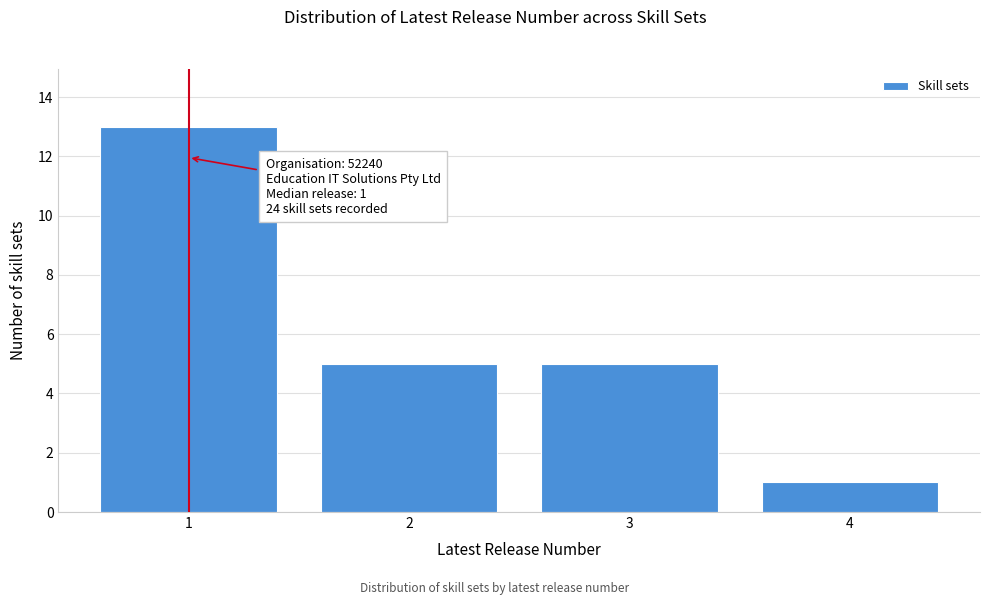

Reading left to right, list all the values displayed in this chart.

13	5	5	1